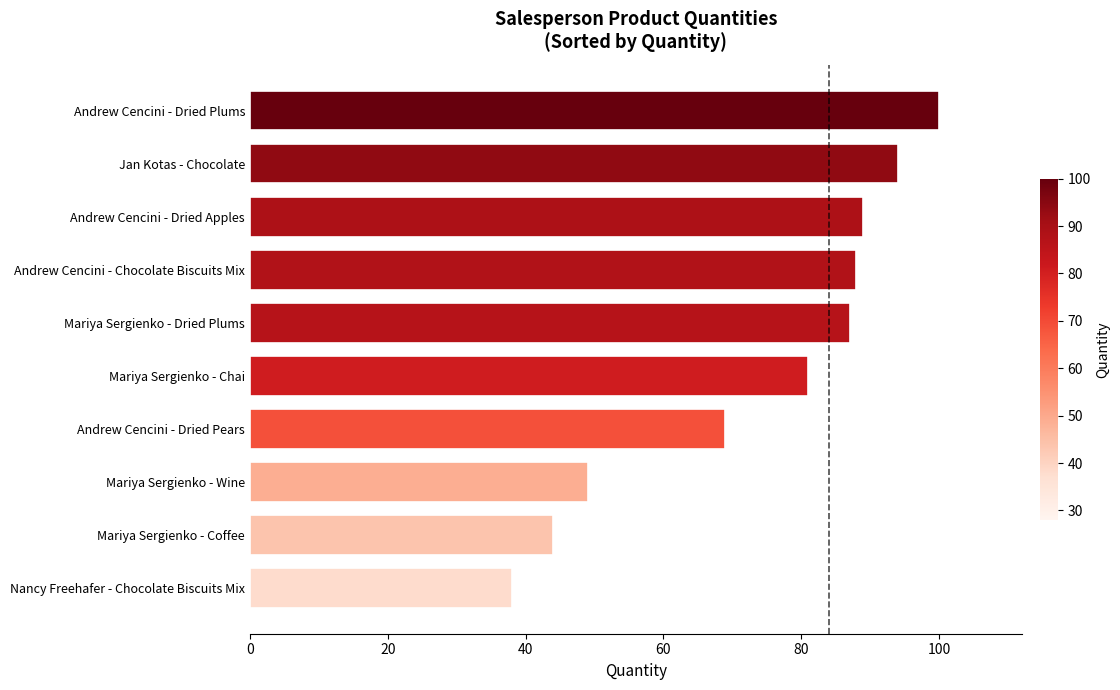

Reading bottom to top, list all the values displayed in this chart.

38	44	49	69	81	87	88	89	94	100